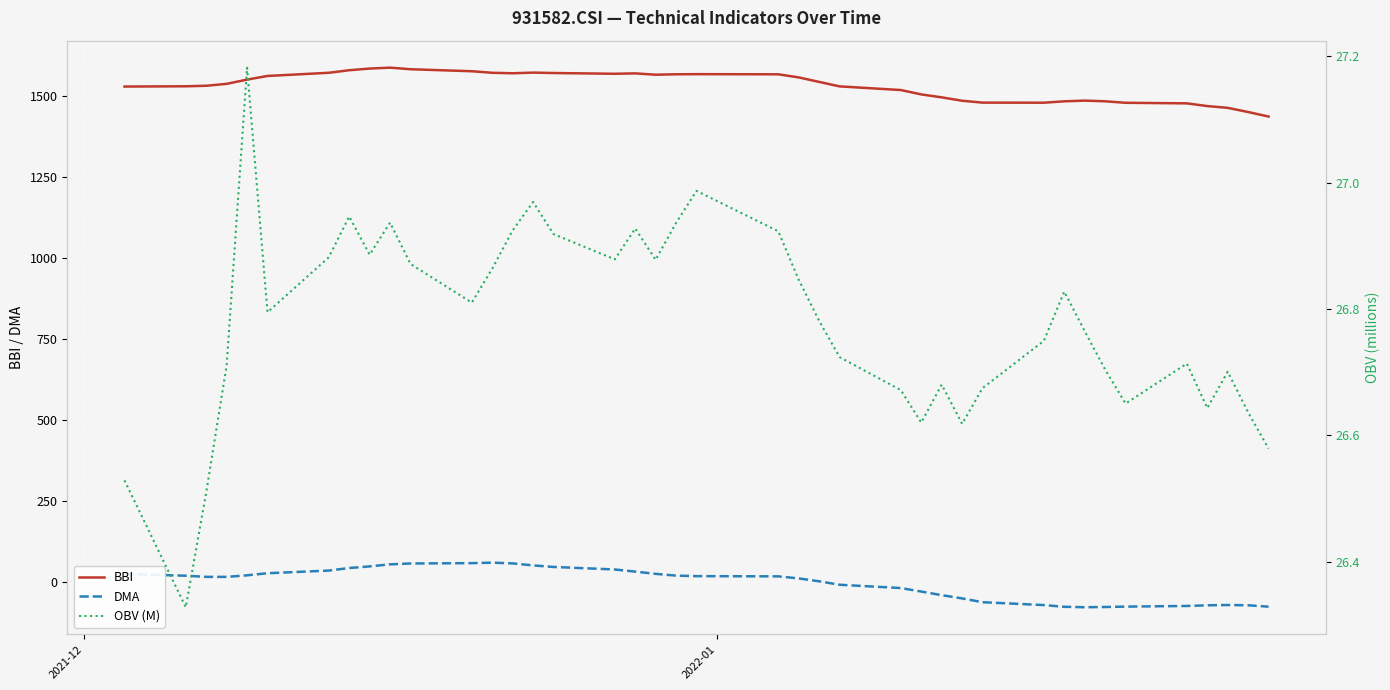

True or false: DMA and BBI intersect in this chart.

False